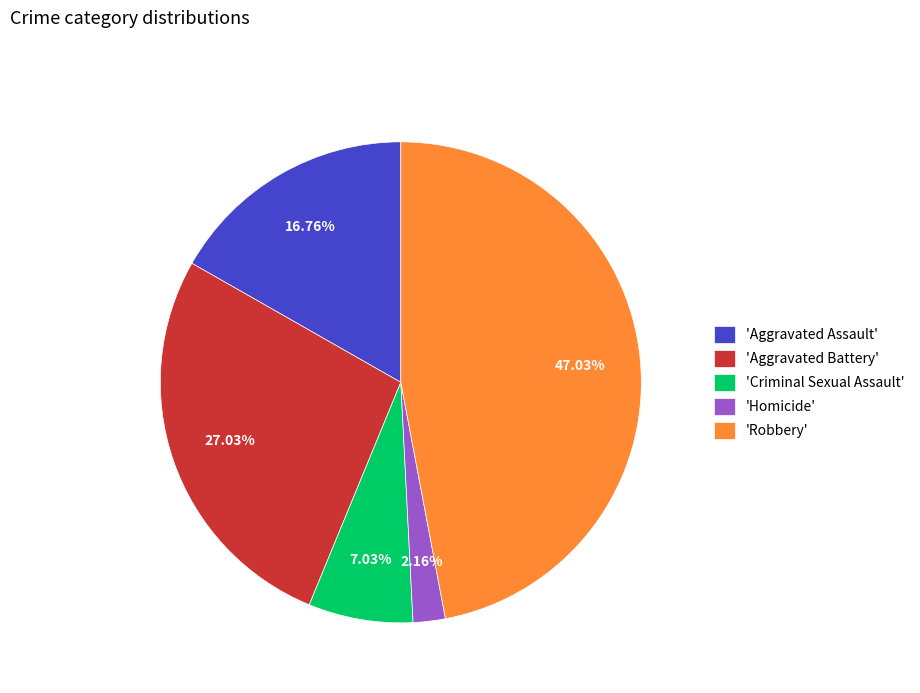

Does any single category account for the majority?

No